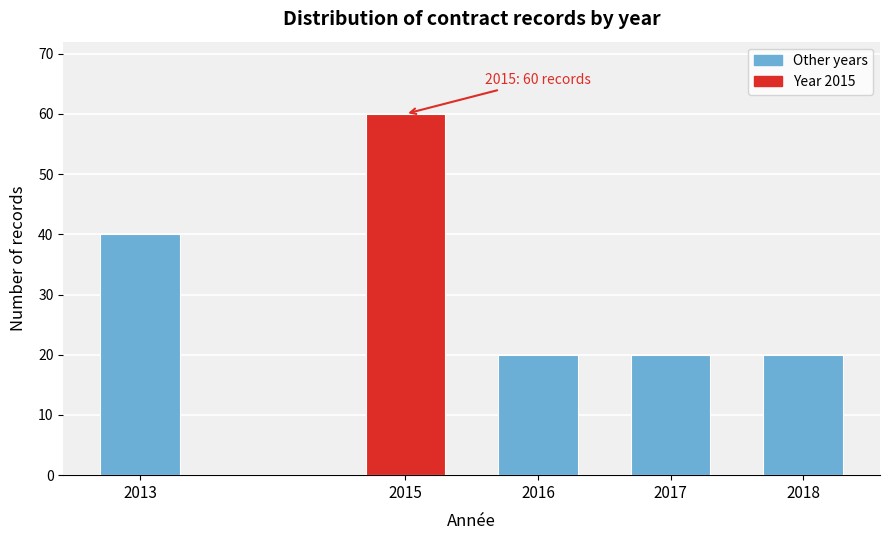

Reading left to right, extract all data points from this chart.

40	60	20	20	20